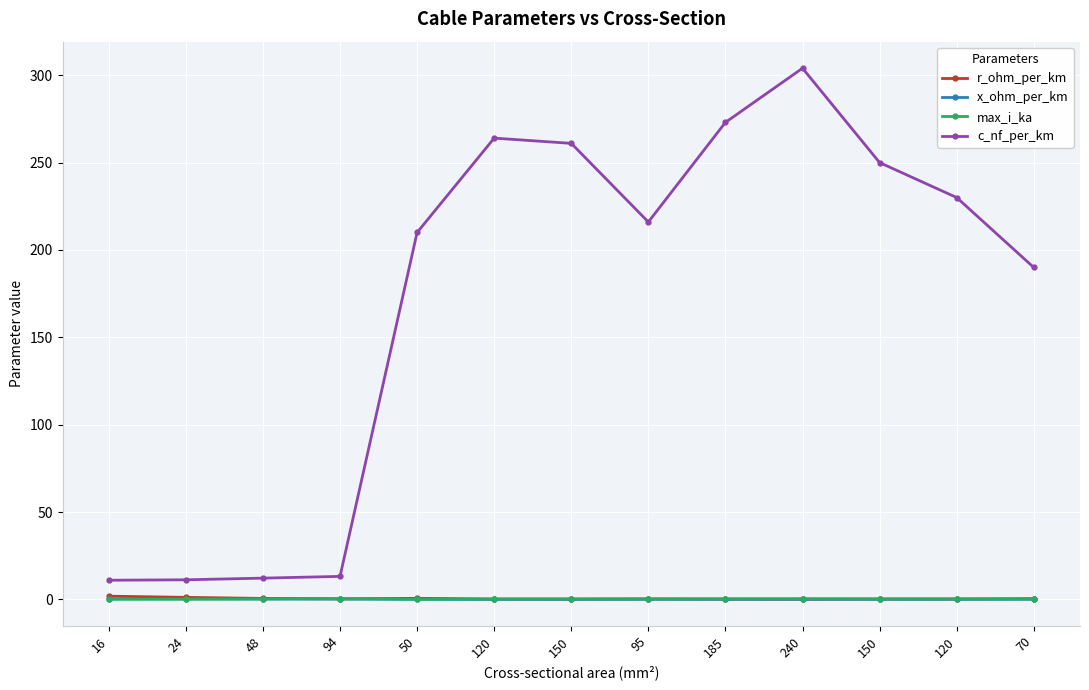

True or false: c_nf_per_km has a value of 273.0 at 185.

True